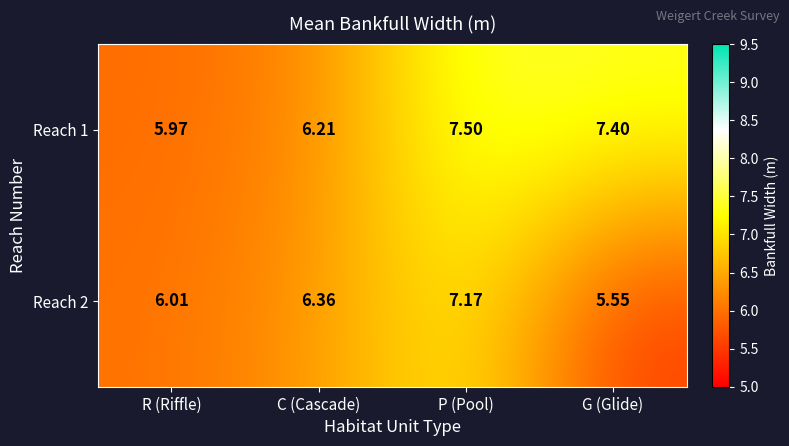

Rank the series by their average value, from highest to lowest.

Reach 1, Reach 2